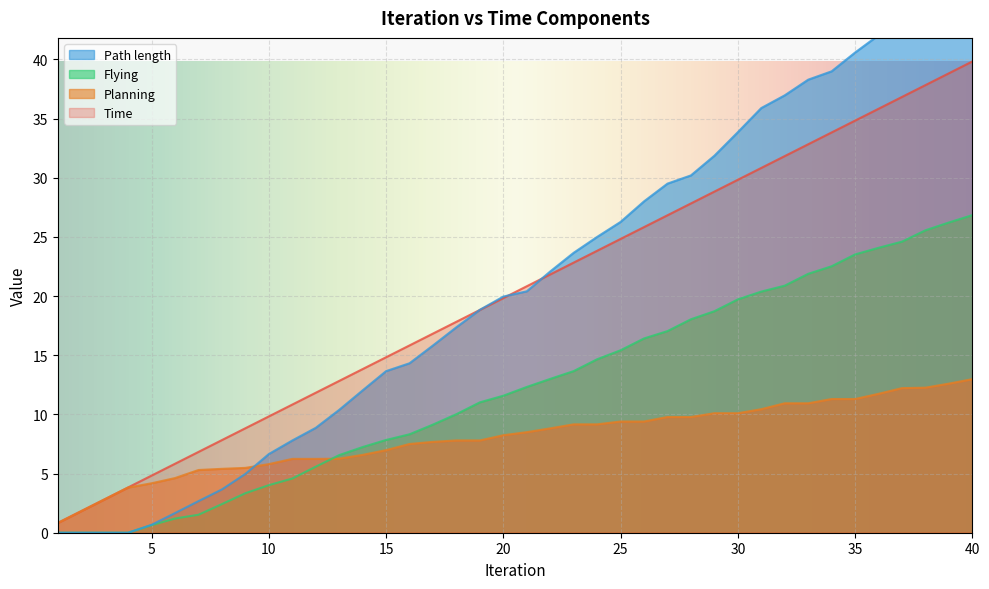

True or false: Path length has more than 0 points higher than both neighbors.

False